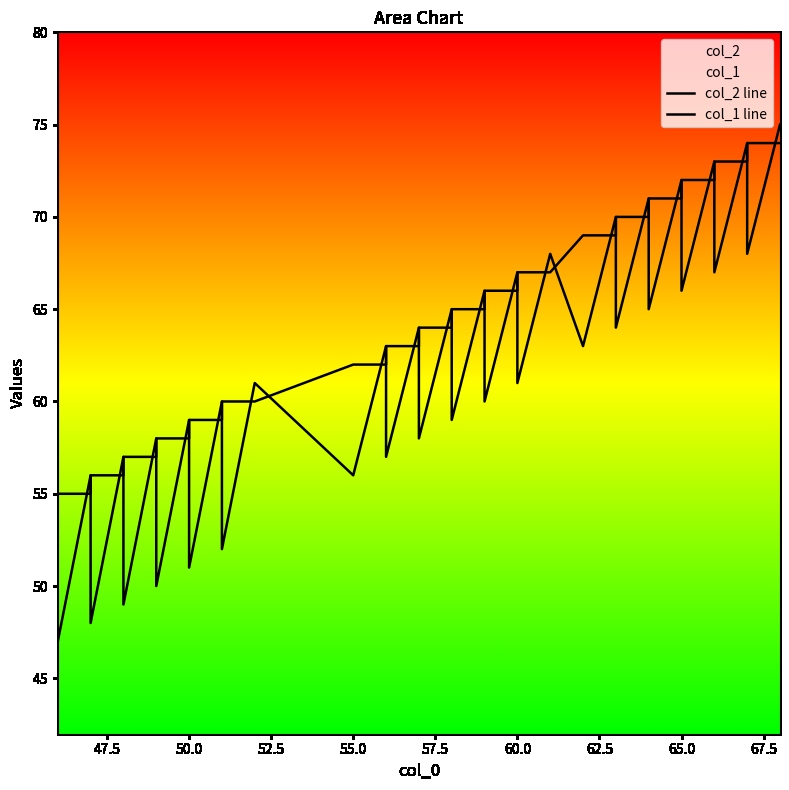

Does the chart have visible grid lines?

No